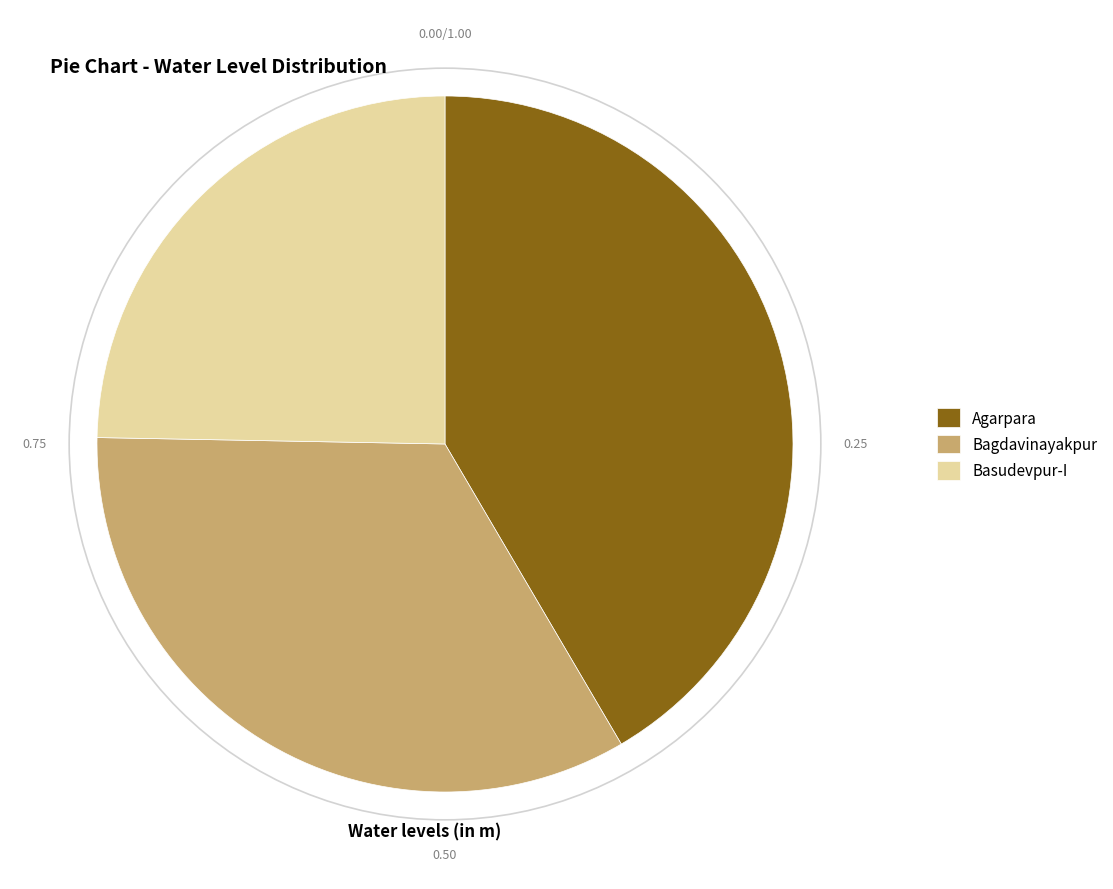

True or false: Bagdavinayakpur accounts for 25% of the total.

False